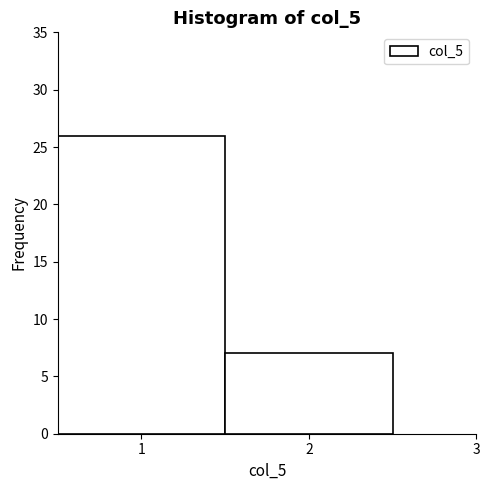

How tall is the bar that spans 0.5 to 1.5 on the x-axis? The values are not printed on the chart, so give them approximately, as read against the axis.

26